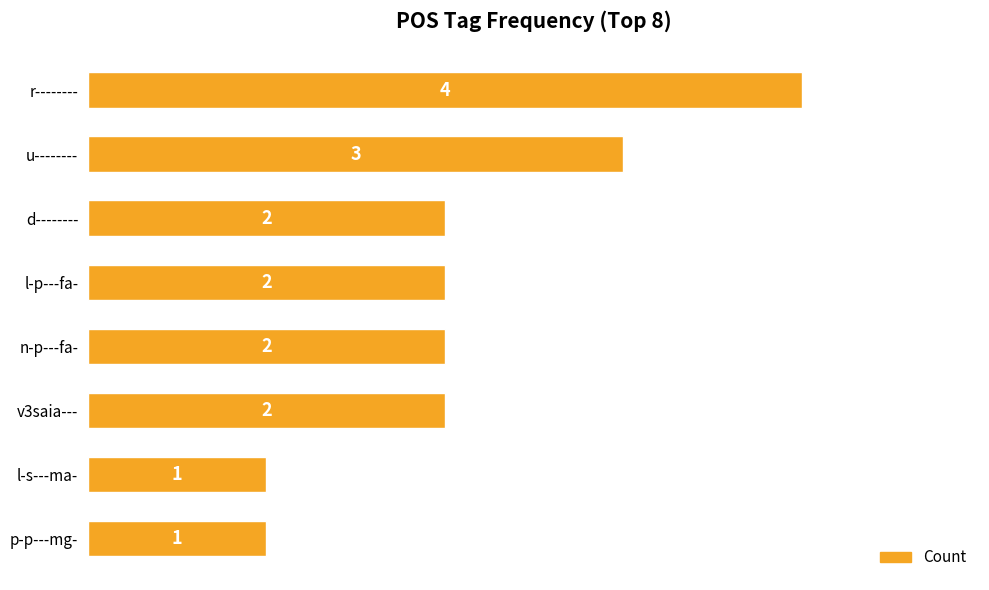

What is the sum of the values at n-p---fa- and l-p---fa-?

4